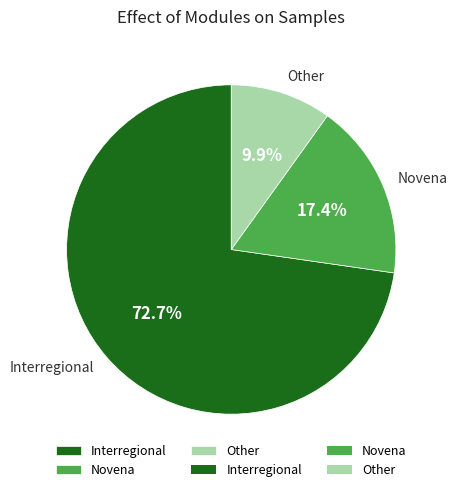

Count the number of slices in the pie.

3